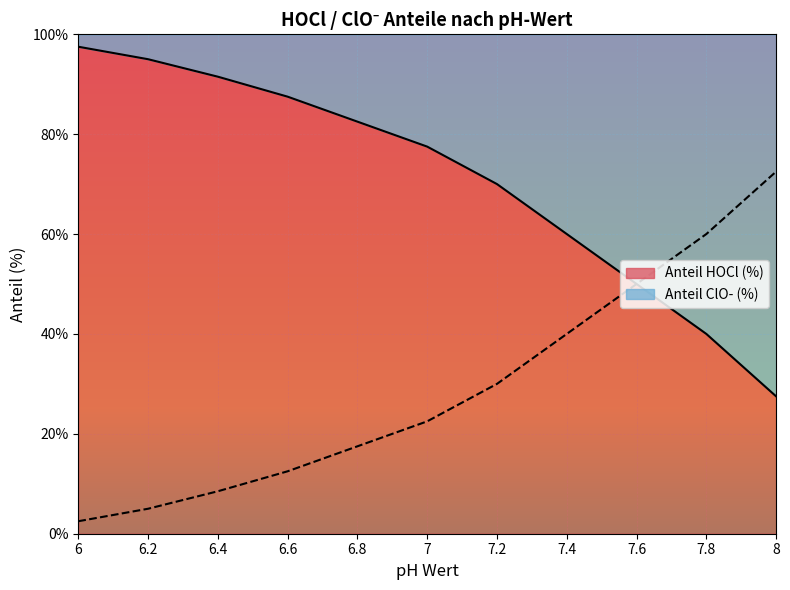

What is the sum of all Anteil HOCl (%) values?

779.0